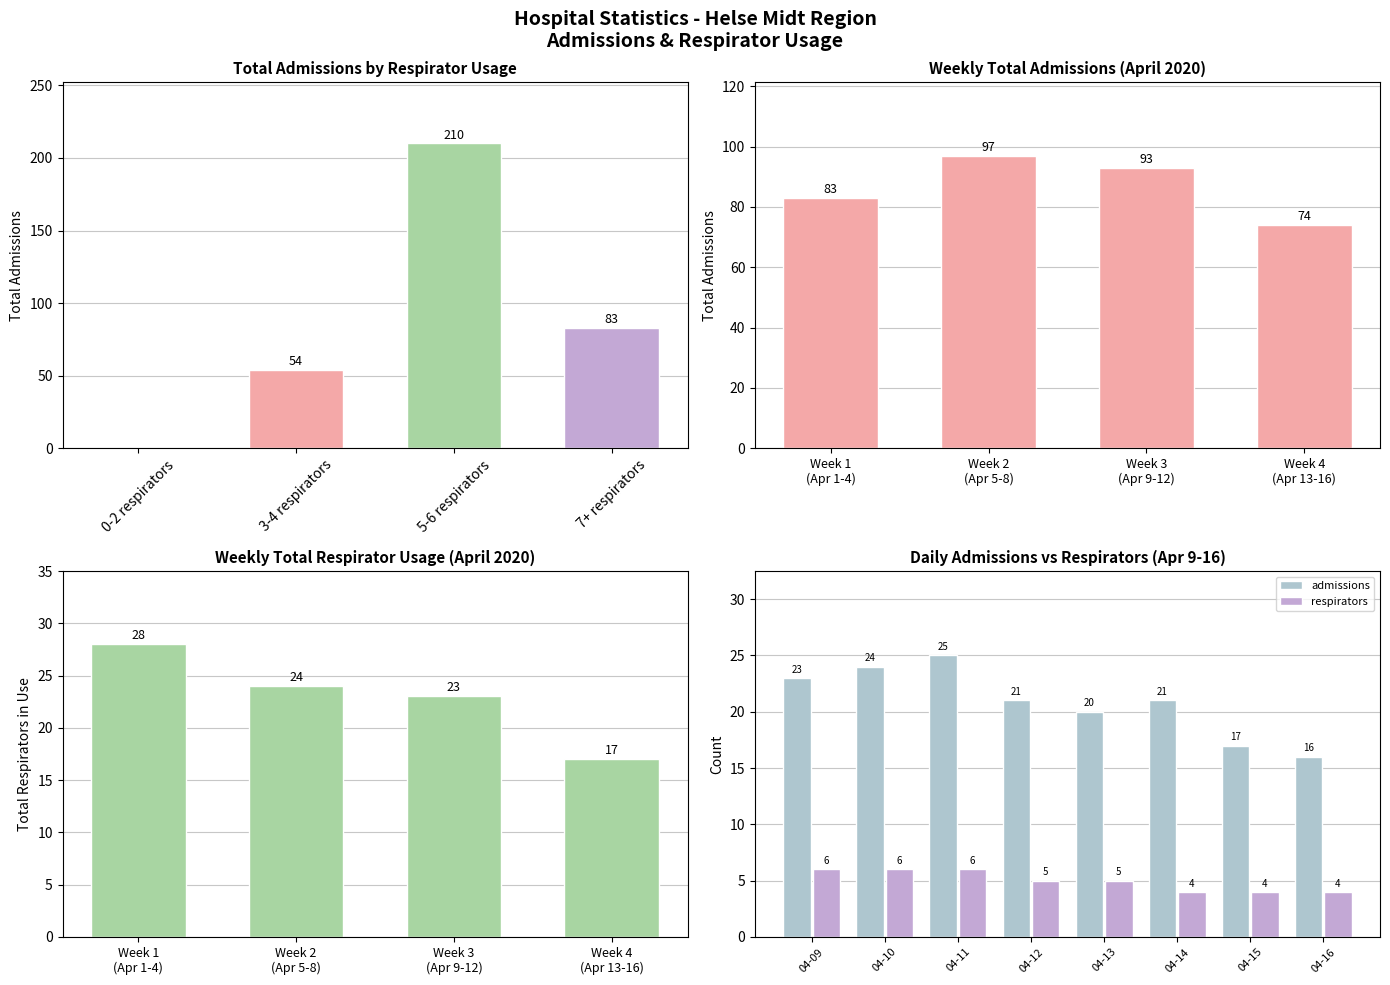

How many data points does each series have?

8